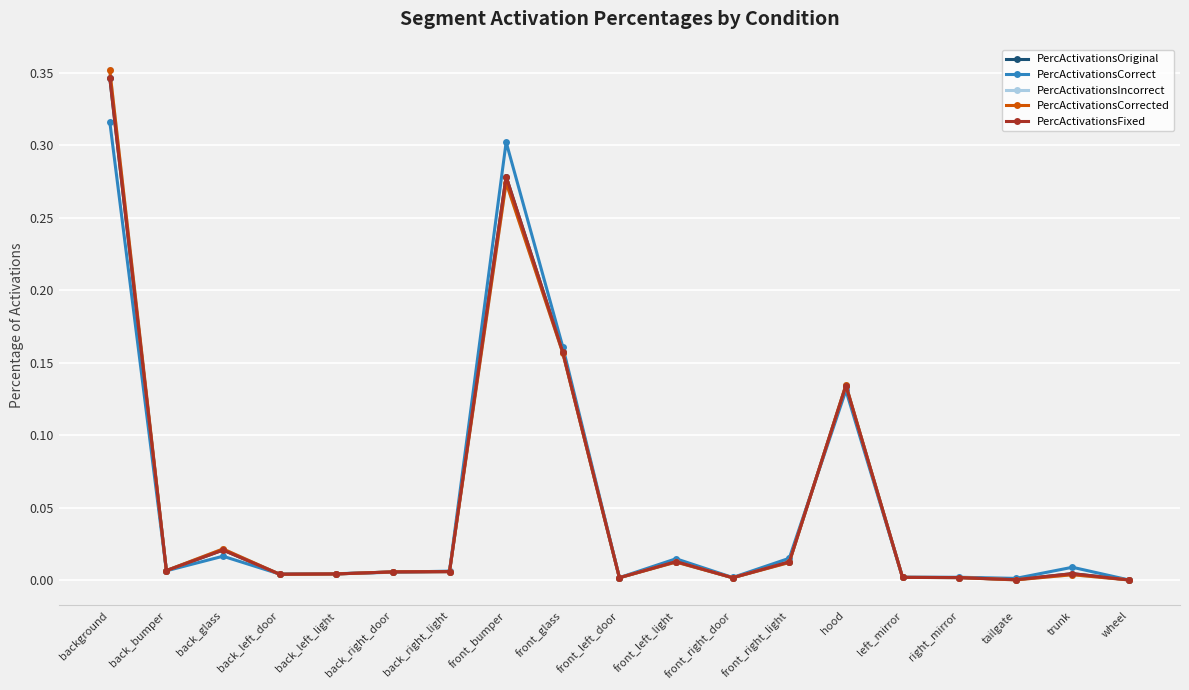

Reading right to left, list all the values displayed in this chart.

PercActivationsOriginal: wheel=0.0	trunk=0.0	tailgate=0.0	right_mirror=0.0	left_mirror=0.0	hood=0.1	front_right_light=0.0	front_right_door=0.0	front_left_light=0.0	front_left_door=0.0	front_glass=0.2	front_bumper=0.3	back_right_light=0.0	back_right_door=0.0	back_left_light=0.0	back_left_door=0.0	back_glass=0.0	back_bumper=0.0	background=0.3
PercActivationsCorrect: wheel=0.0	trunk=0.0	tailgate=0.0	right_mirror=0.0	left_mirror=0.0	hood=0.1	front_right_light=0.0	front_right_door=0.0	front_left_light=0.0	front_left_door=0.0	front_glass=0.2	front_bumper=0.3	back_right_light=0.0	back_right_door=0.0	back_left_light=0.0	back_left_door=0.0	back_glass=0.0	back_bumper=0.0	background=0.3
PercActivationsIncorrect: wheel=0.0	trunk=0.0	tailgate=0.0	right_mirror=0.0	left_mirror=0.0	hood=0.1	front_right_light=0.0	front_right_door=0.0	front_left_light=0.0	front_left_door=0.0	front_glass=0.2	front_bumper=0.3	back_right_light=0.0	back_right_door=0.0	back_left_light=0.0	back_left_door=0.0	back_glass=0.0	back_bumper=0.0	background=0.4
PercActivationsCorrected: wheel=0.0	trunk=0.0	tailgate=0.0	right_mirror=0.0	left_mirror=0.0	hood=0.1	front_right_light=0.0	front_right_door=0.0	front_left_light=0.0	front_left_door=0.0	front_glass=0.2	front_bumper=0.3	back_right_light=0.0	back_right_door=0.0	back_left_light=0.0	back_left_door=0.0	back_glass=0.0	back_bumper=0.0	background=0.4
PercActivationsFixed: wheel=0.0	trunk=0.0	tailgate=0.0	right_mirror=0.0	left_mirror=0.0	hood=0.1	front_right_light=0.0	front_right_door=0.0	front_left_light=0.0	front_left_door=0.0	front_glass=0.2	front_bumper=0.3	back_right_light=0.0	back_right_door=0.0	back_left_light=0.0	back_left_door=0.0	back_glass=0.0	back_bumper=0.0	background=0.3